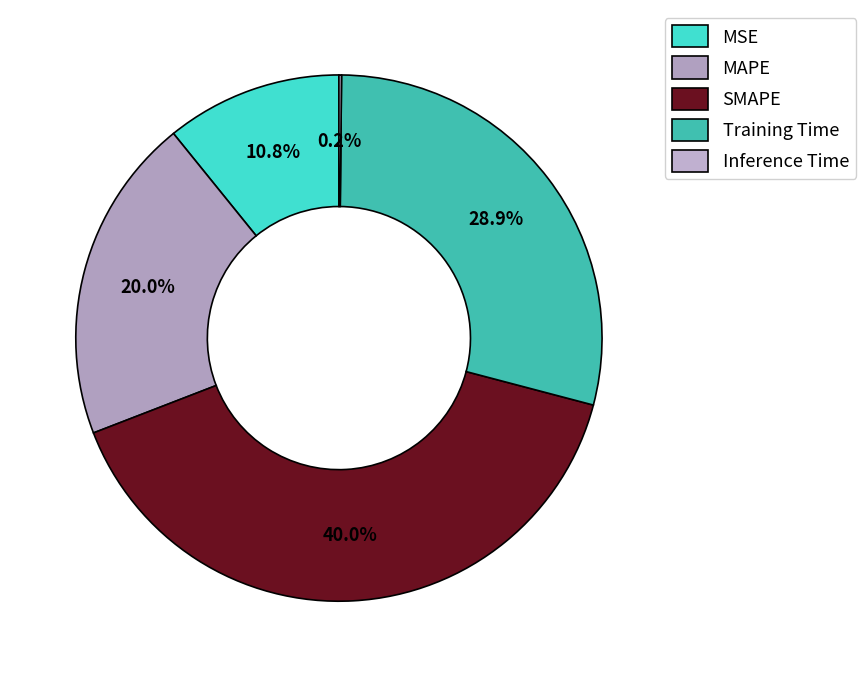

To the nearest percent, what is the combined percentage of Inference Time and MSE?

11%